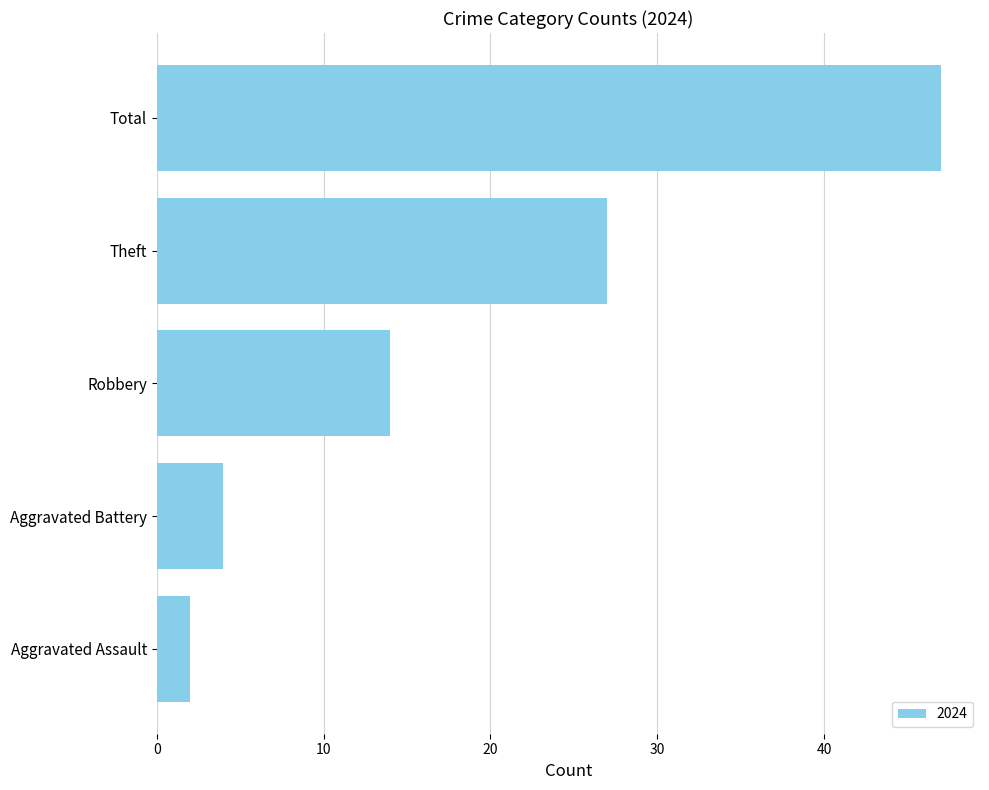

List the labels in order of value, largest first.

Total, Theft, Robbery, Aggravated Battery, Aggravated Assault